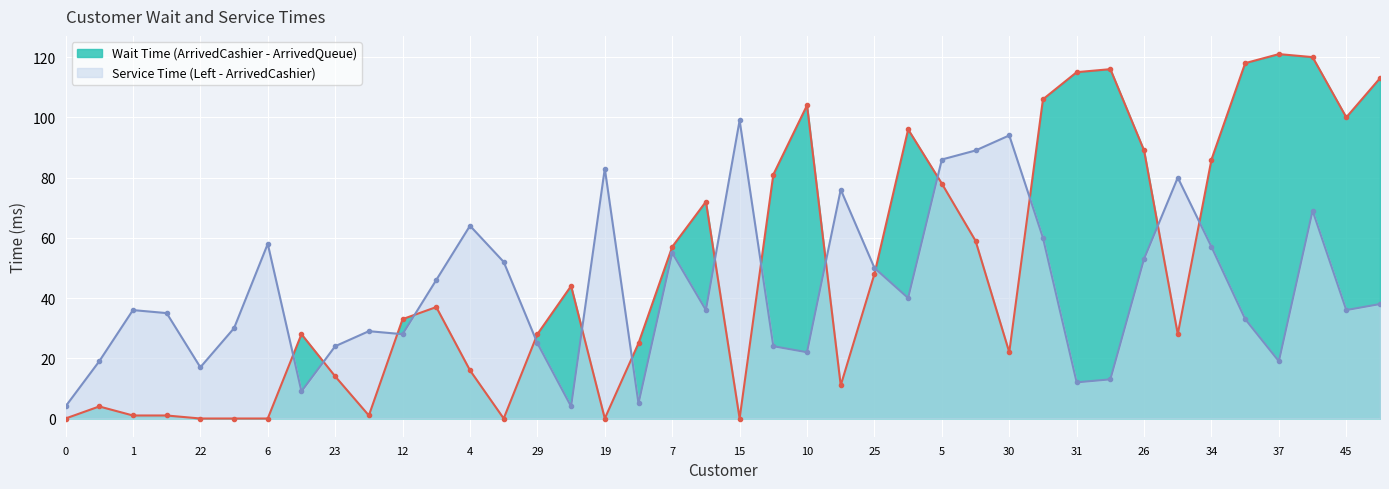

Where do Service Time (Left - ArrivedCashier) and Wait Time (ArrivedCashier - ArrivedQueue) first cross each other?

6 and 18